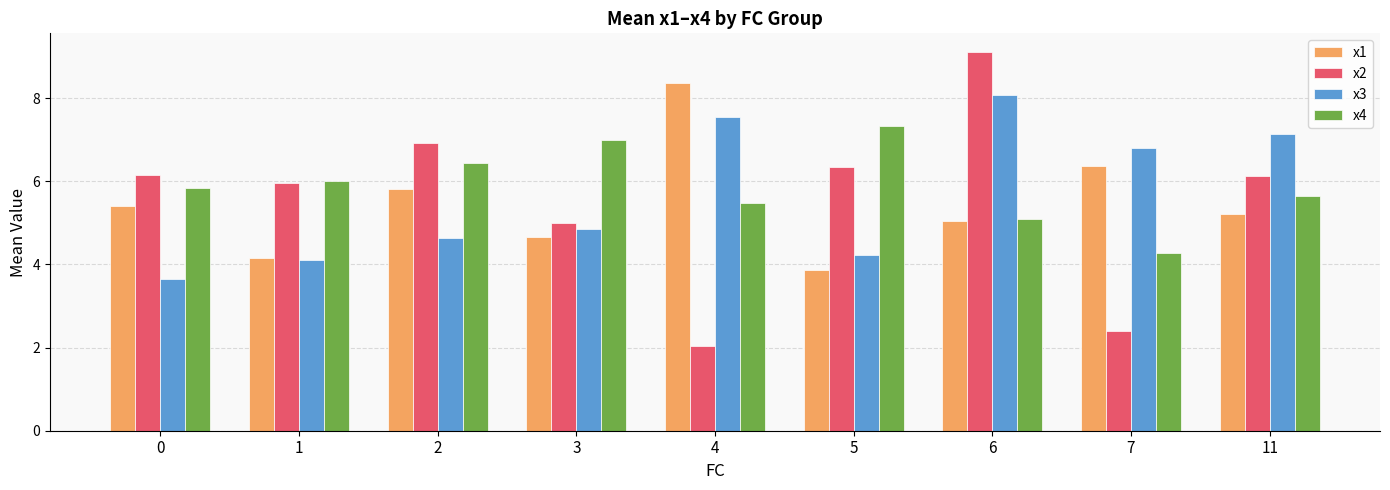

At how many categories does at least one series exceed 8?

2